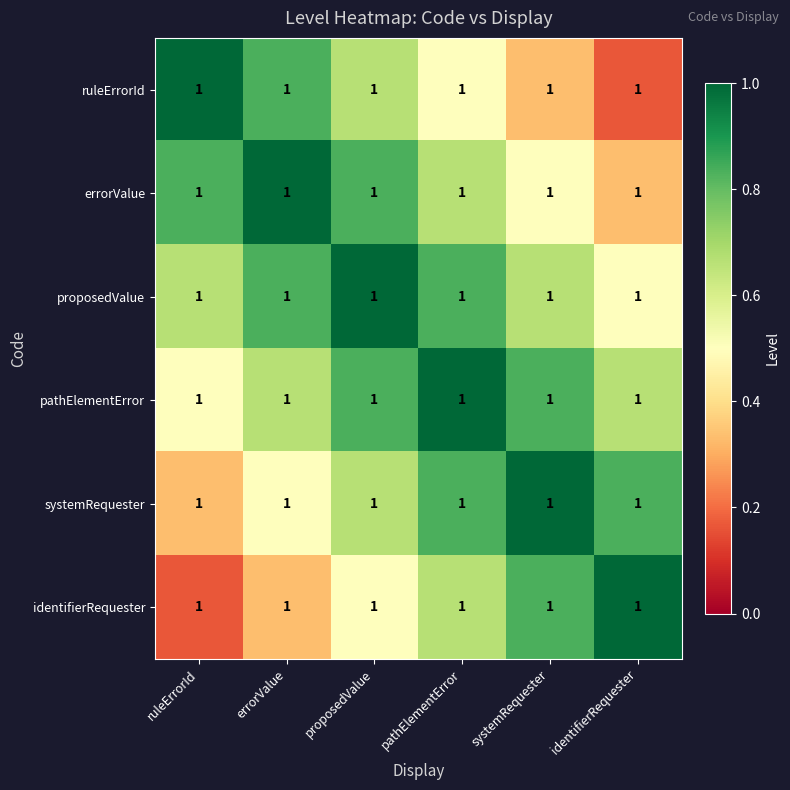

Rank the categories by identifierRequester value from lowest to highest.

ruleErrorId, errorValue, proposedValue, pathElementError, systemRequester, identifierRequester